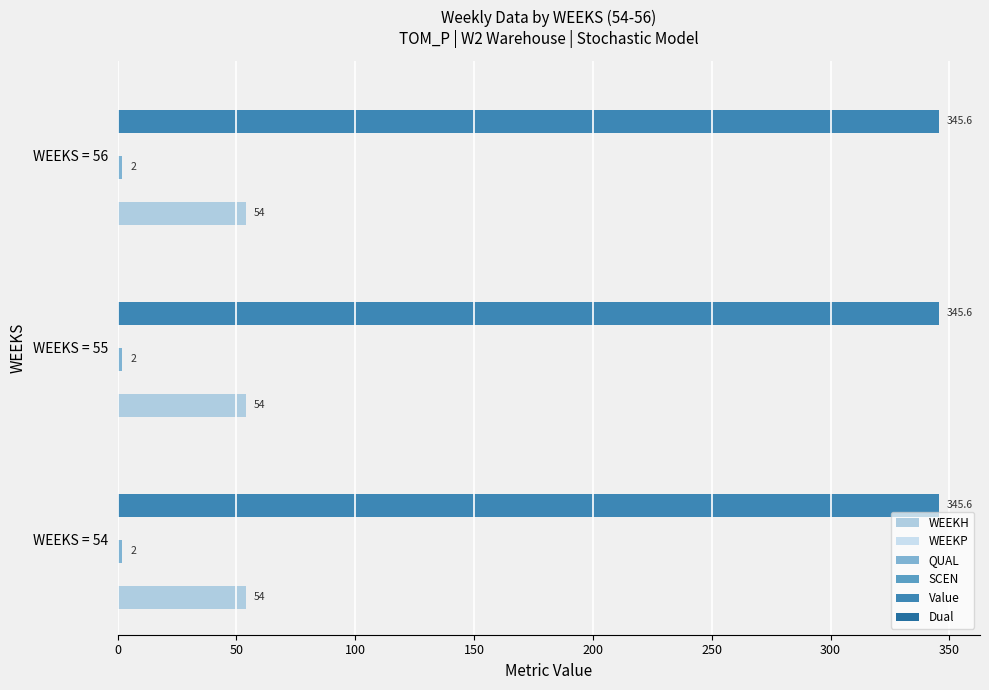

What are all the series names shown in the legend?

WEEKH, WEEKP, QUAL, SCEN, Value, Dual